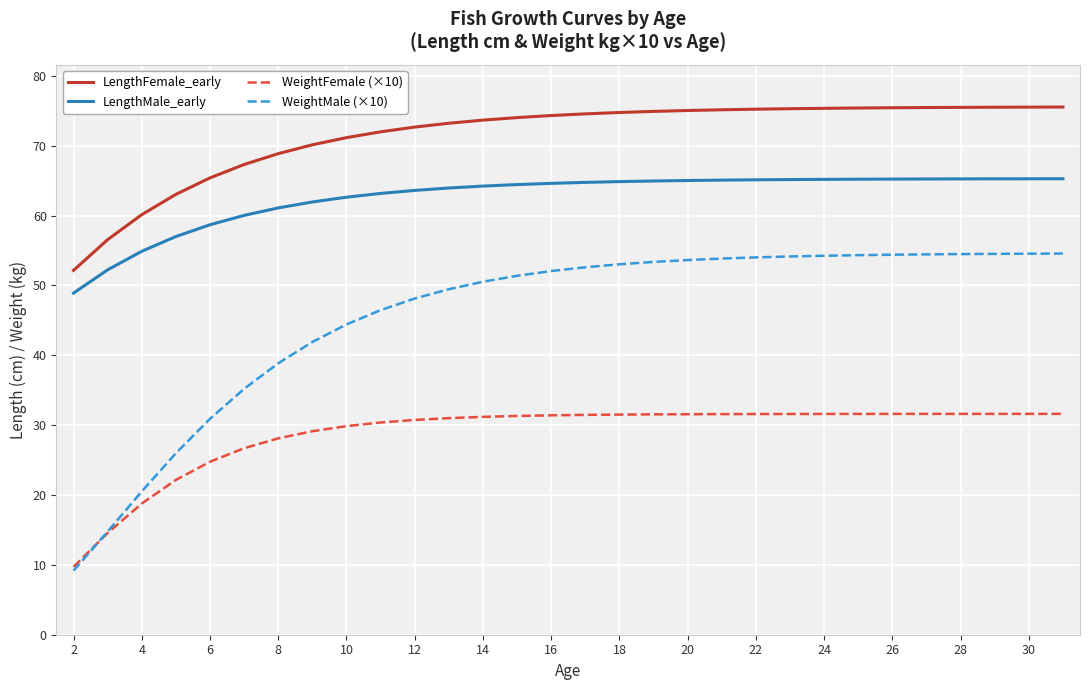

Which series has the widest spread of values?

WeightMale (×10)